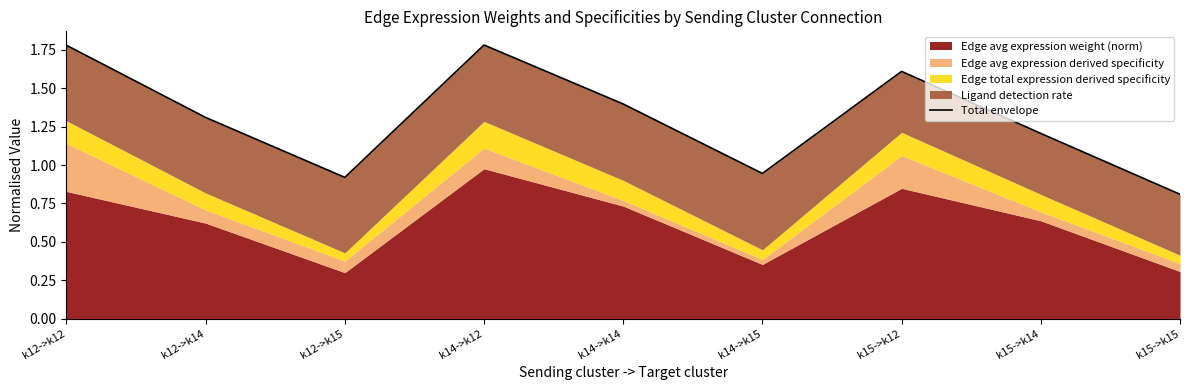

True or false: the data shows 1.4 at k14->k15.

False